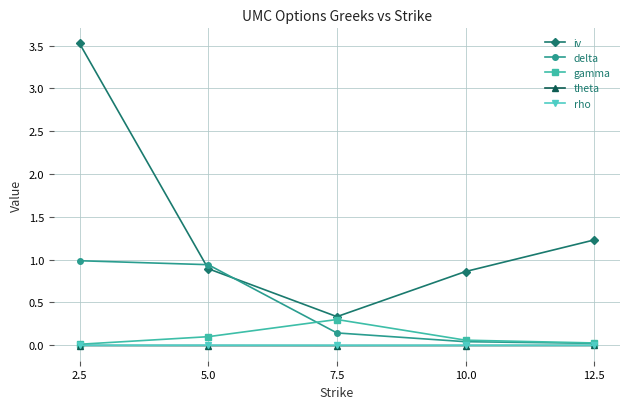

Which series ends up on top after the final intersection of iv and delta?

iv